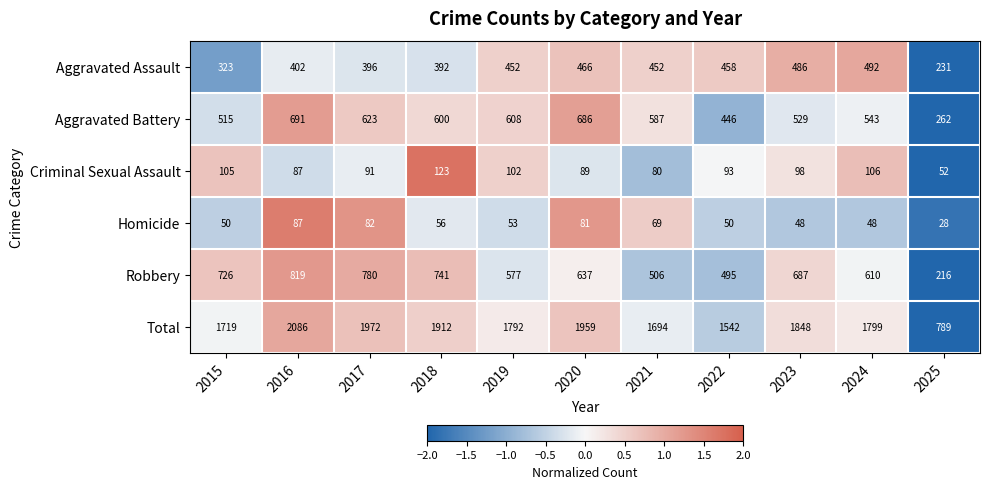

What is the difference between the highest and lowest values at 2023?

1800